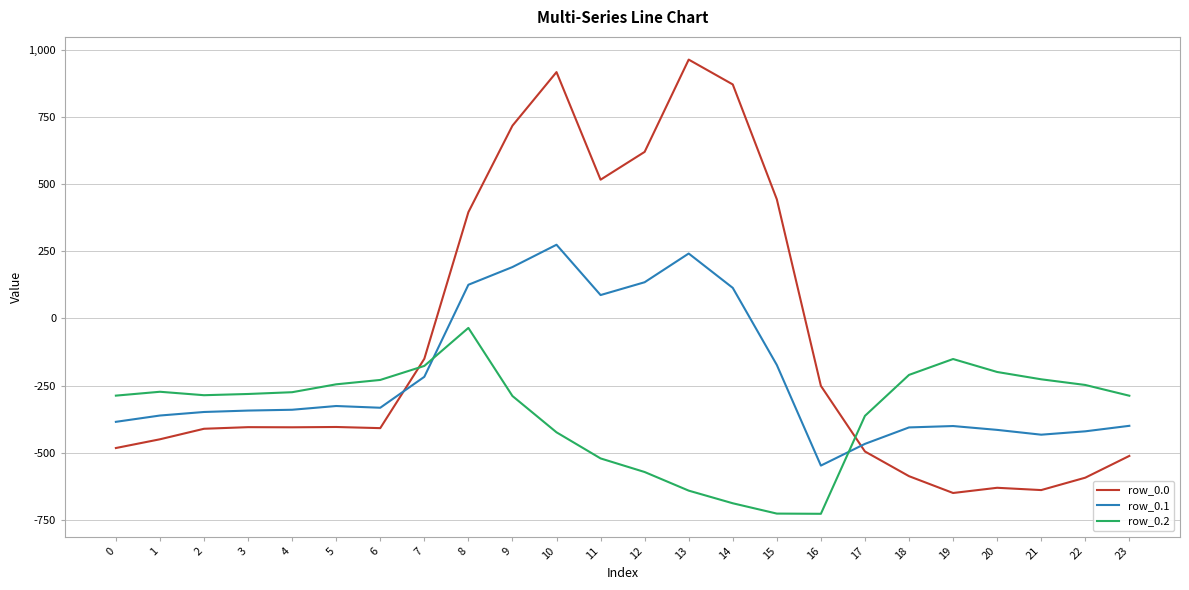

Between 7 and 20, which series saw the biggest shift?

row_0.0